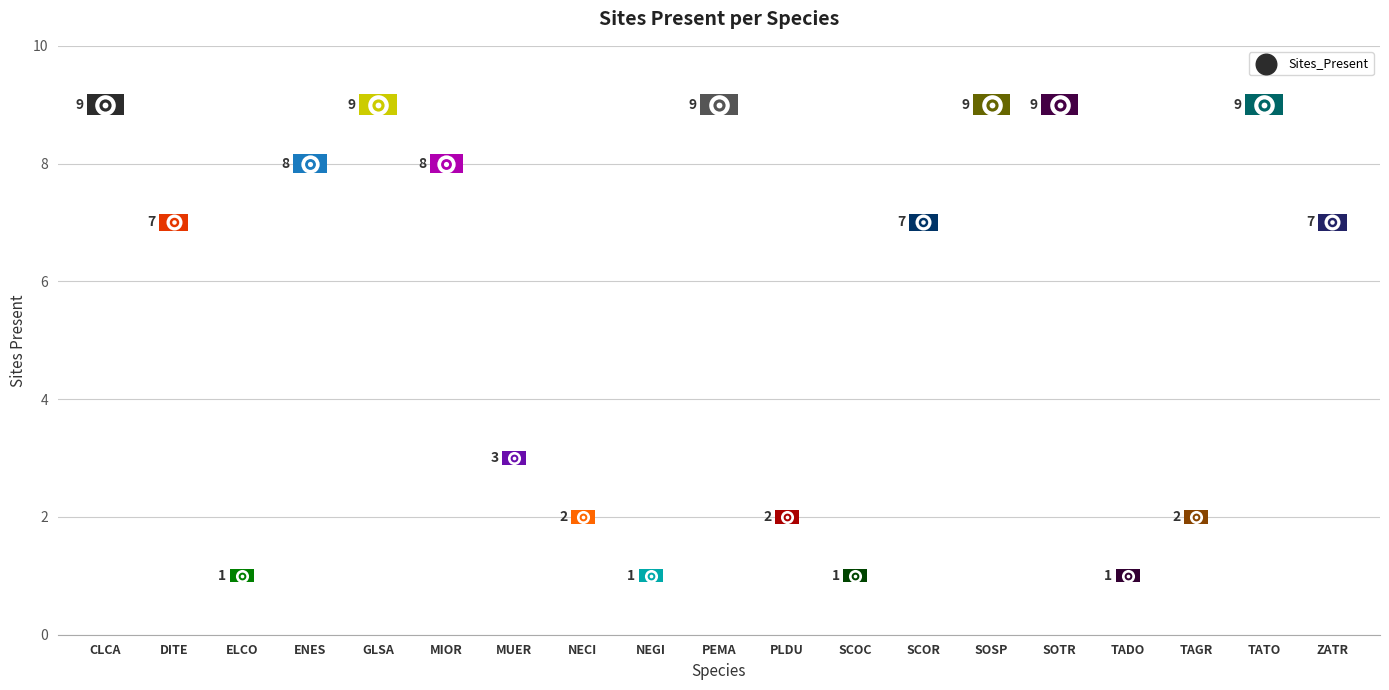

Approximately how many times larger is the value at TADO compared to MIOR?

0.1